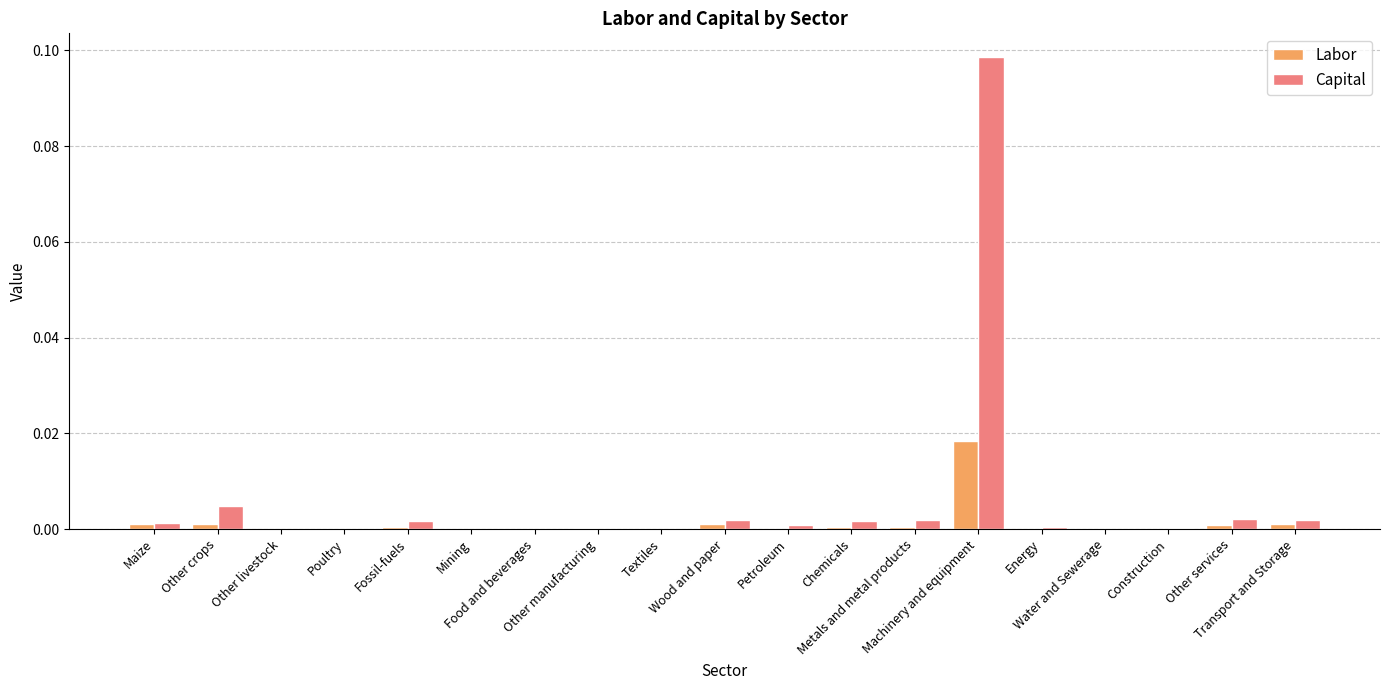

Does the chart contain stacked bars?

No